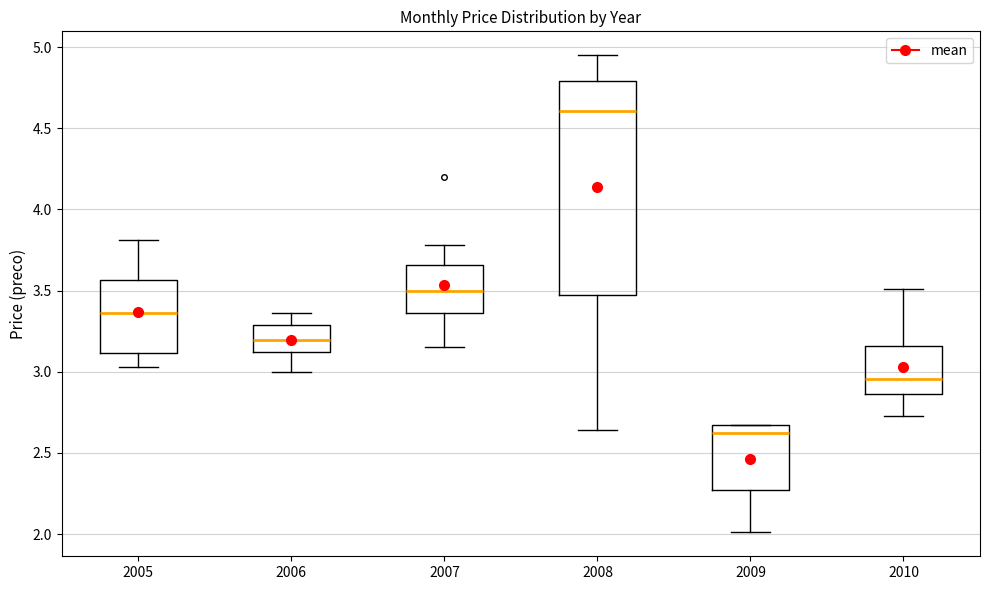

Where is the upper edge of the box at x = 2006 on the y-axis? The values are not printed on the chart, so give them approximately, as read against the axis.

3.30